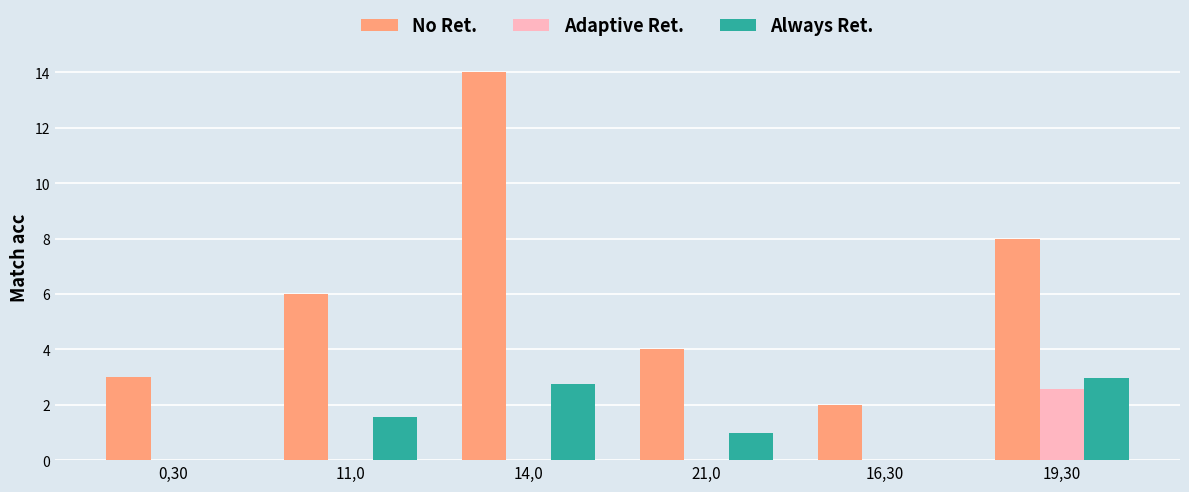

Is the value of No Ret. at 19,30 greater than the value of Always Ret. at 21,0?

Yes